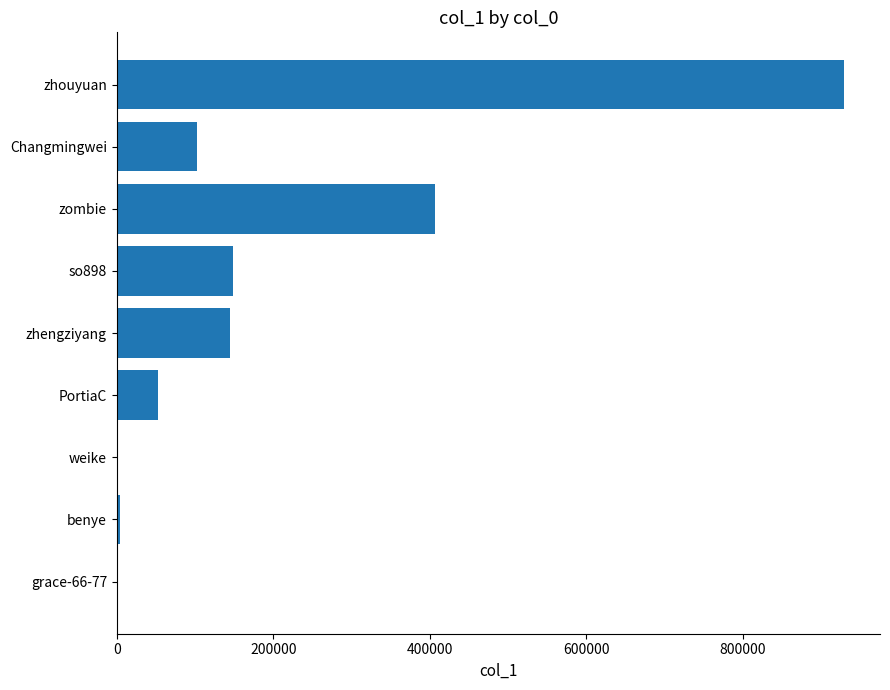

Between Changmingwei and zhouyuan, which is larger?

zhouyuan